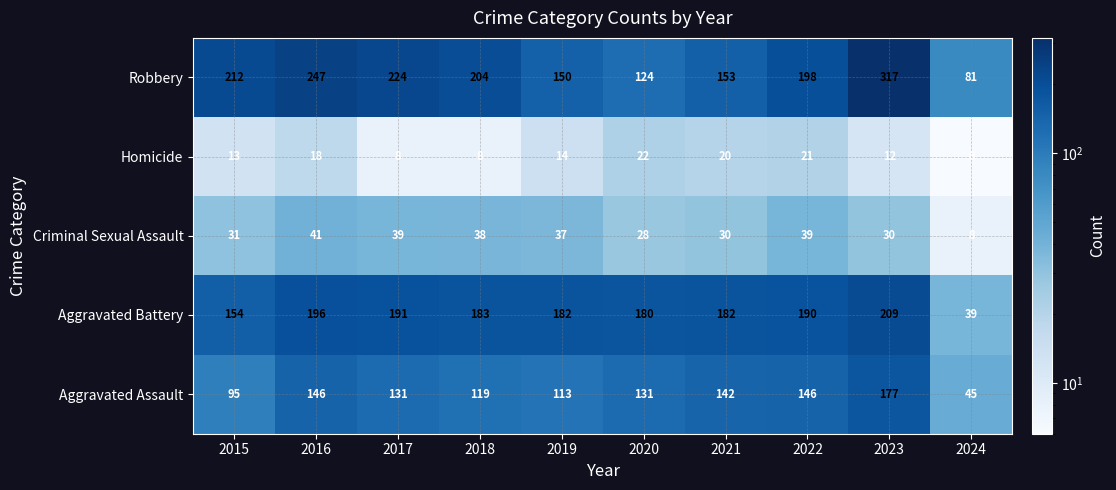

Is it true that Robbery equals 253 at 2021?

False